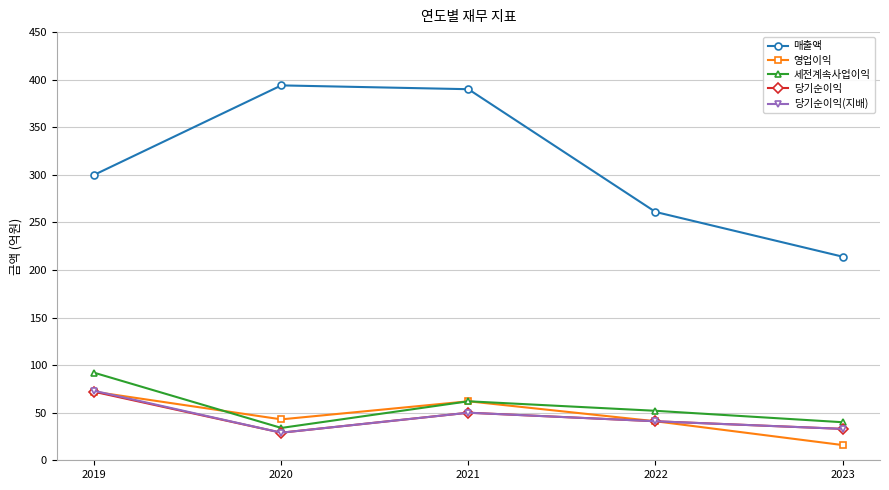

The value of 영업이익 at 2020 is 58. True or false?

False